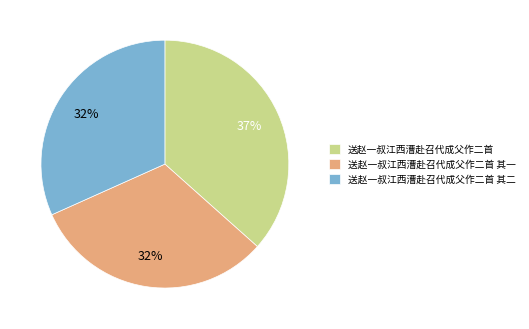

To the nearest percent, what portion does 送赵一叔江西漕赴召代成父作二首 其二 represent?

32%